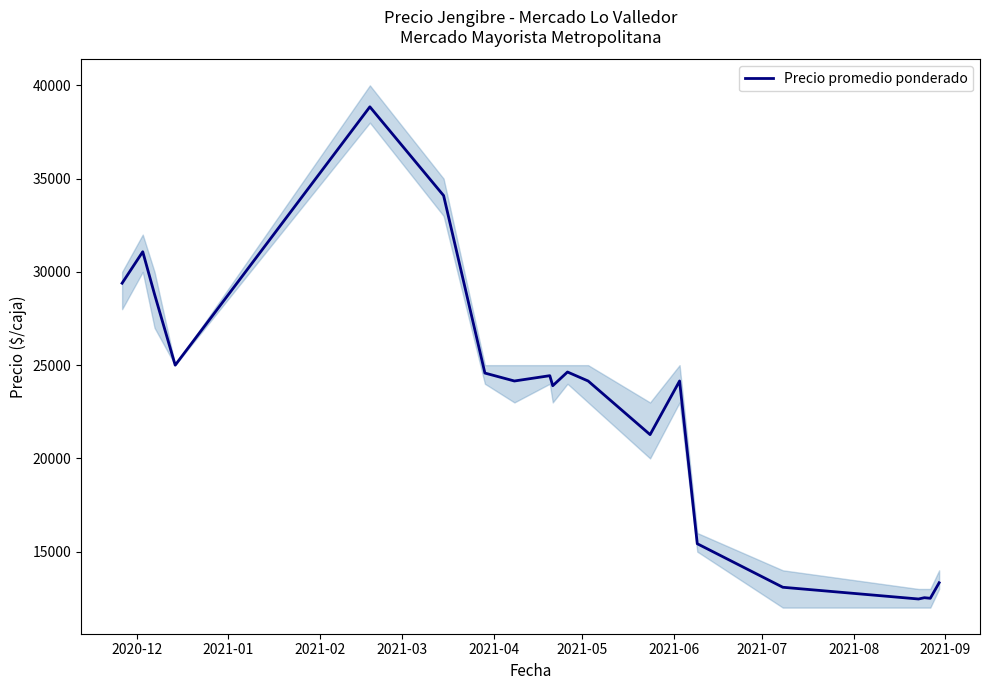

What is the maximum value for Precio promedio ponderado?

38850